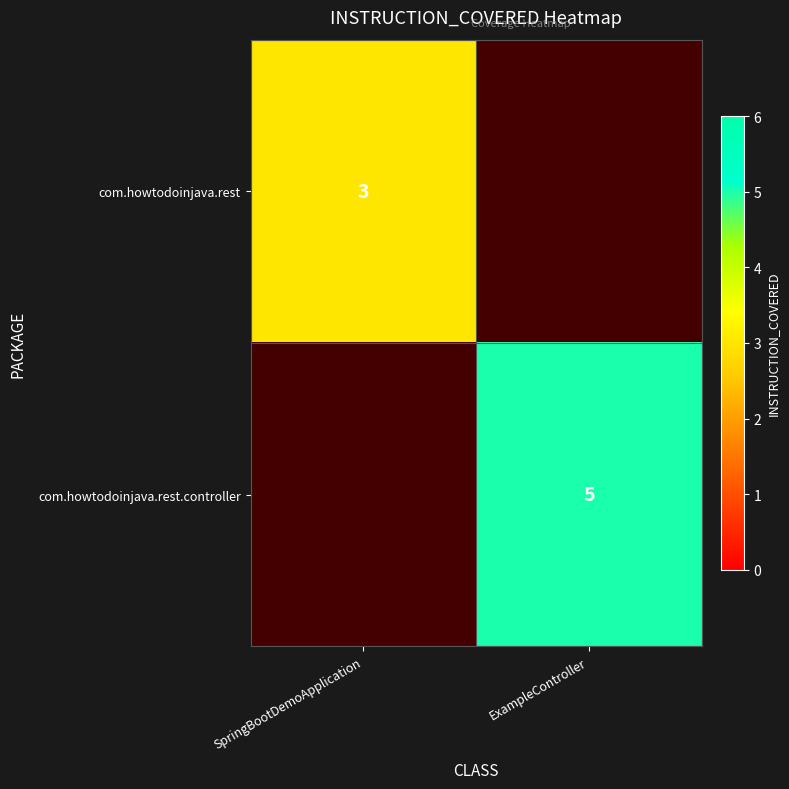

Which category has the highest value in the com.howtodoinjava.rest.controller series?

SpringBootDemoApplication